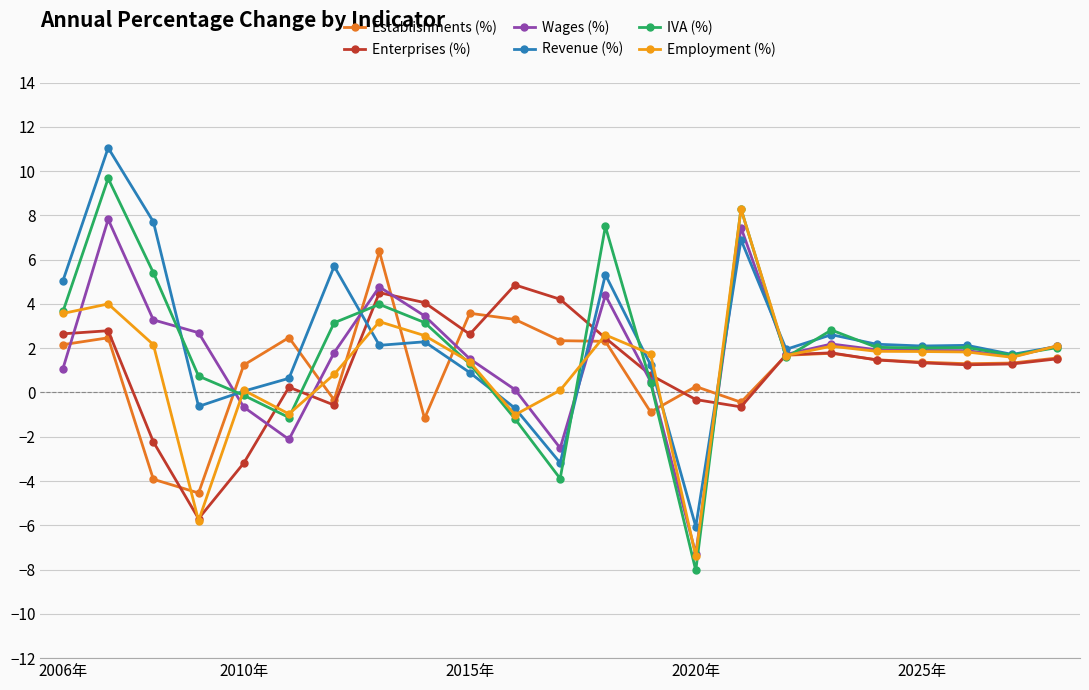

Which series has the widest spread of values?

IVA (%)